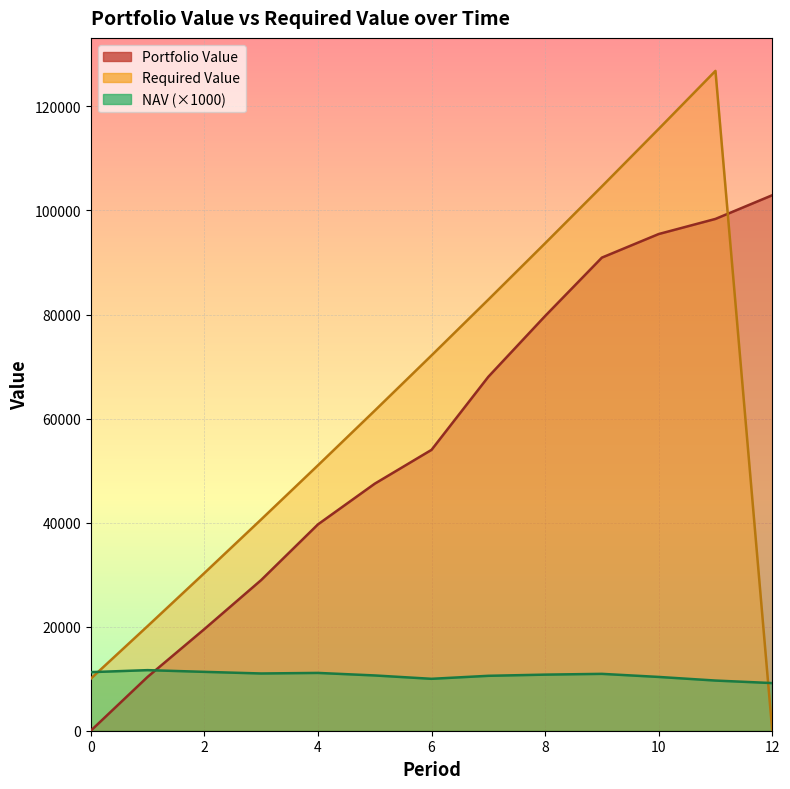

Reading left to right, transcribe all the data shown in this chart.

Portfolio Value: 0.0	10341.7	19531.5	28954.6	39657.0	47479.3	53983.9	68025.4	79705.8	90934.7	95465.6	98371.6	102925.9
Required Value: 10000.0	20100.0	30301.0	40604.0	51010.1	61520.2	72135.4	82856.7	93685.3	104622.1	115668.3	126825.0	0.0
NAV: 11258.7	11643.4	11314.1	11003.0	11110.2	10623.0	9977.0	10554.2	10781.5	10929.2	10337.0	9641.7	9157.2